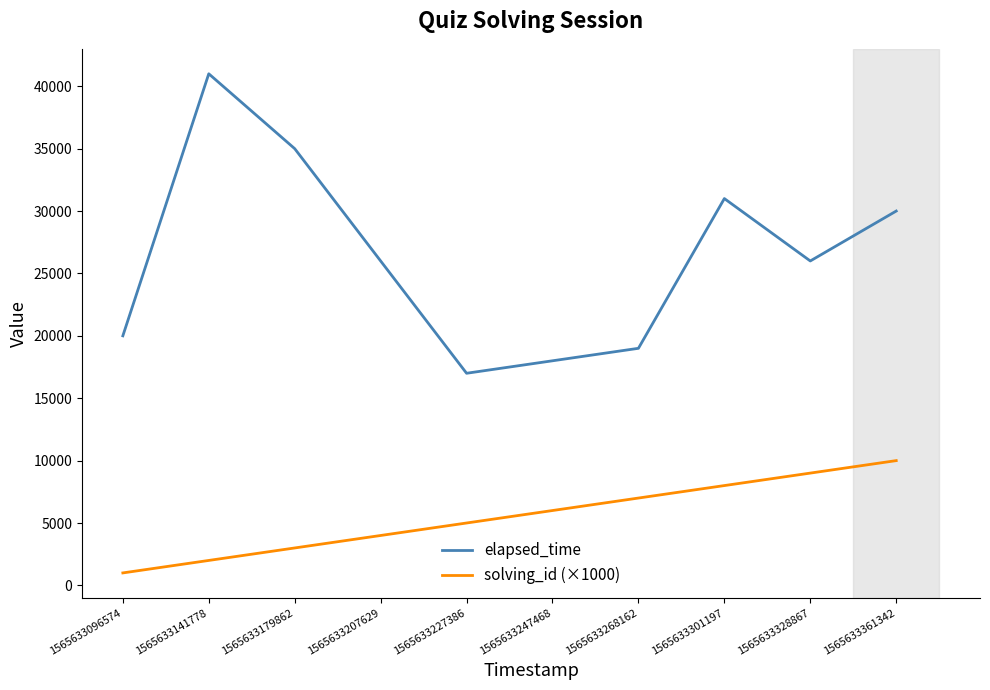

The value of solving_id (×1000) at 1565633328867 is 14952. True or false?

False